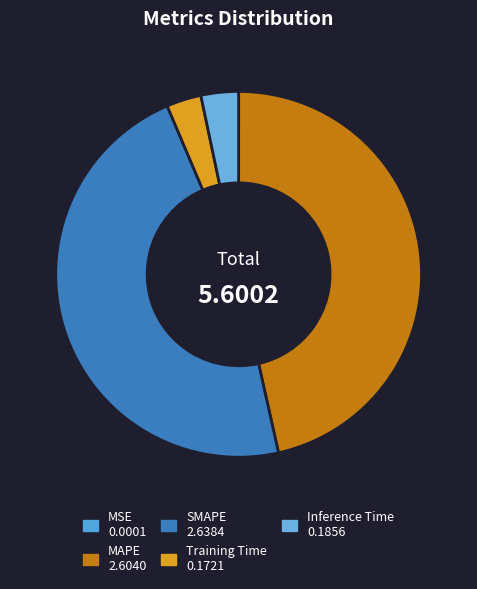

To the nearest percent, what is the average slice percentage?

20%